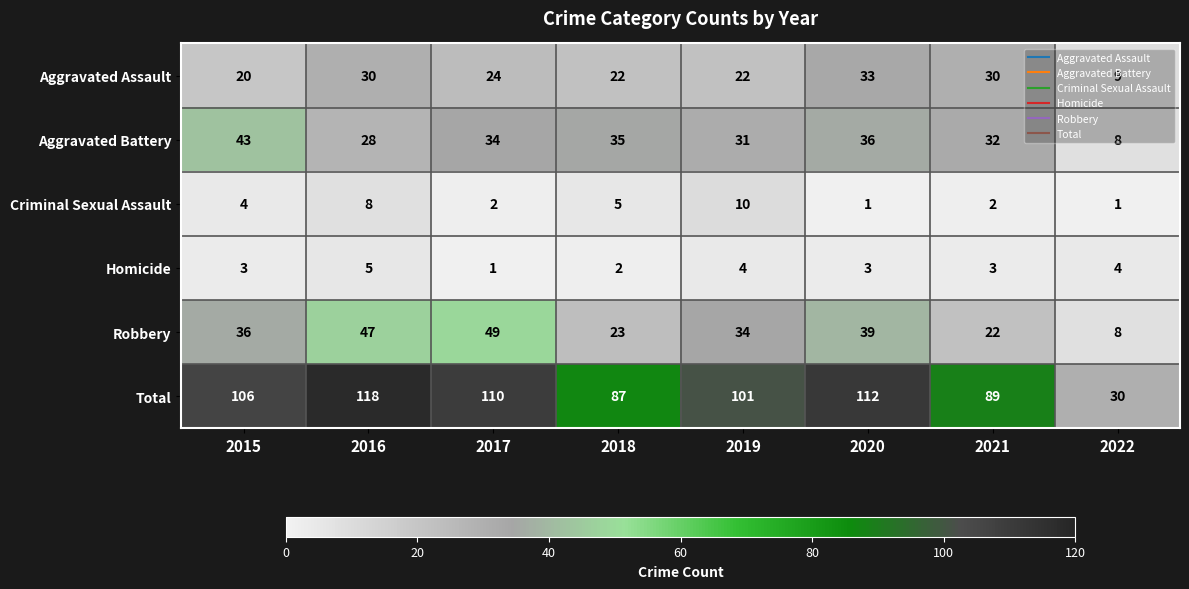

Where is Total nearest to the value 74?

2018